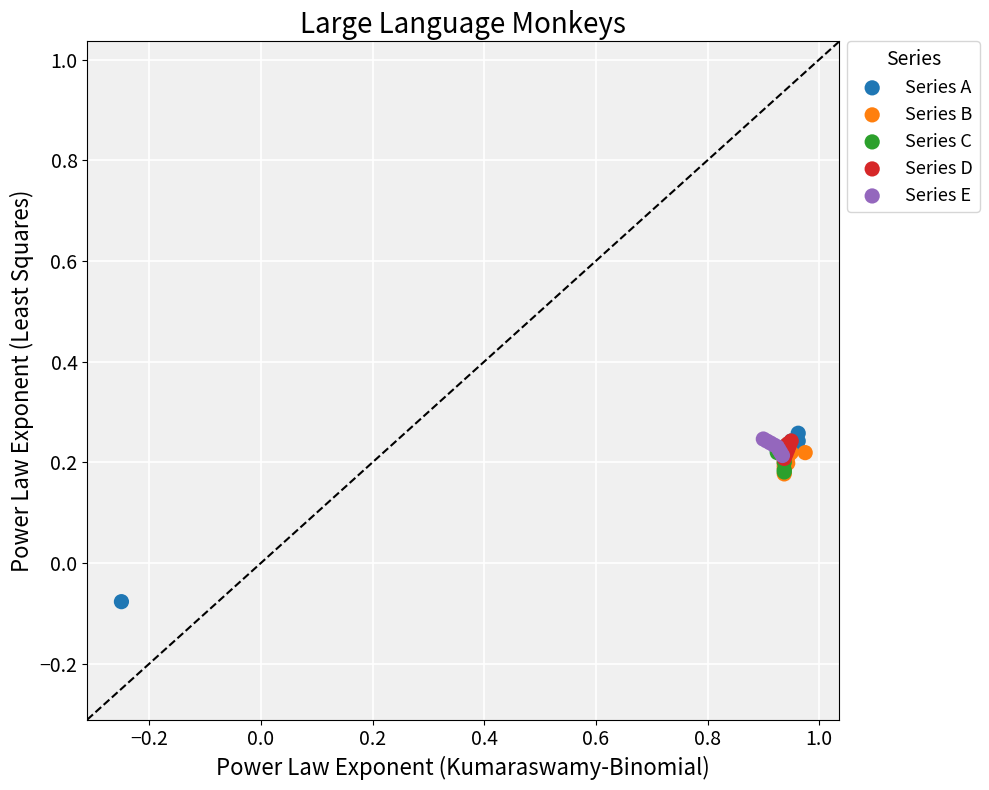

Which series has the widest spread of Y values?

Series A